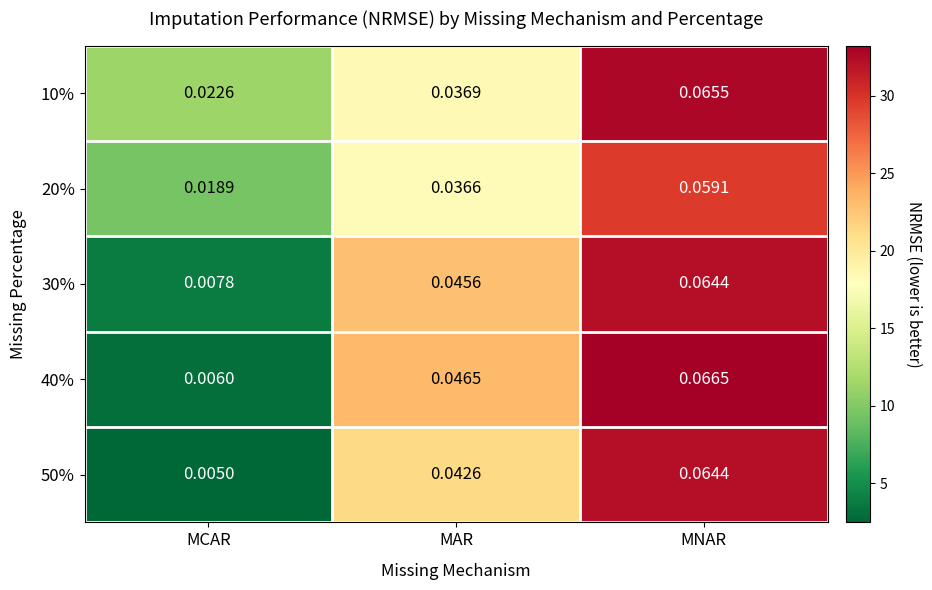

At which label is 50% closest to 0?

MCAR